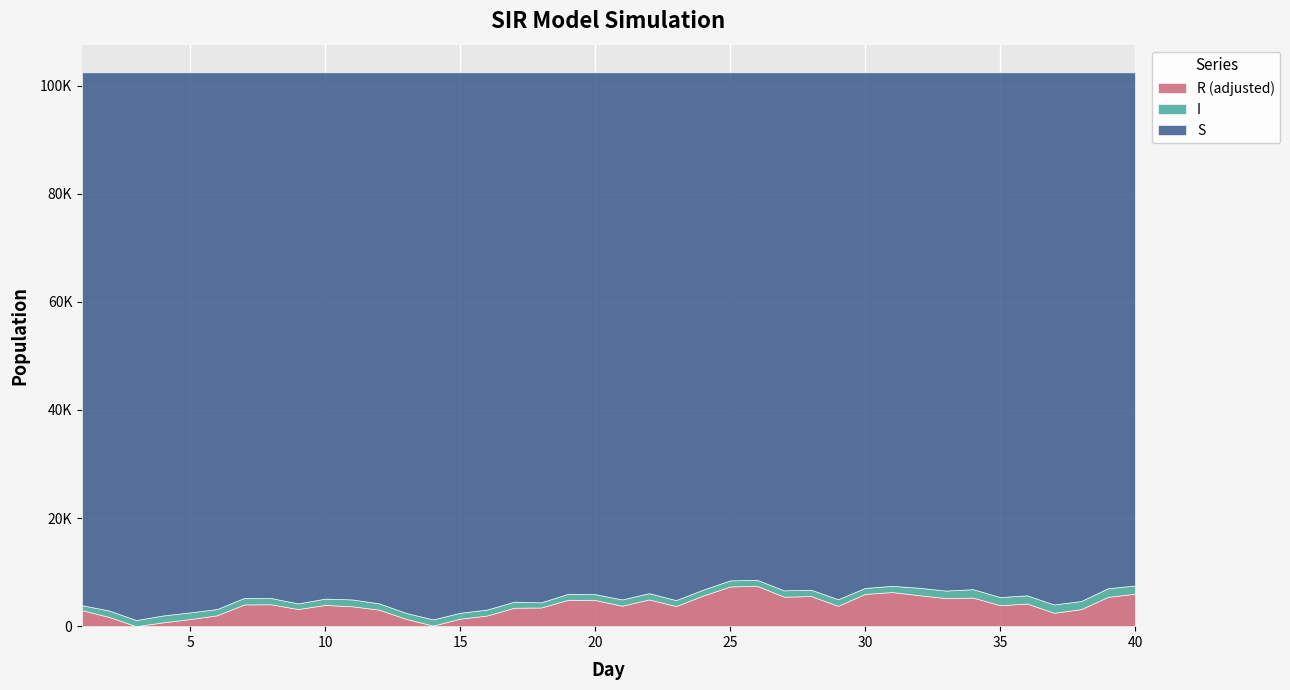

The I series shows 1784.2 at 7. True or false?

False